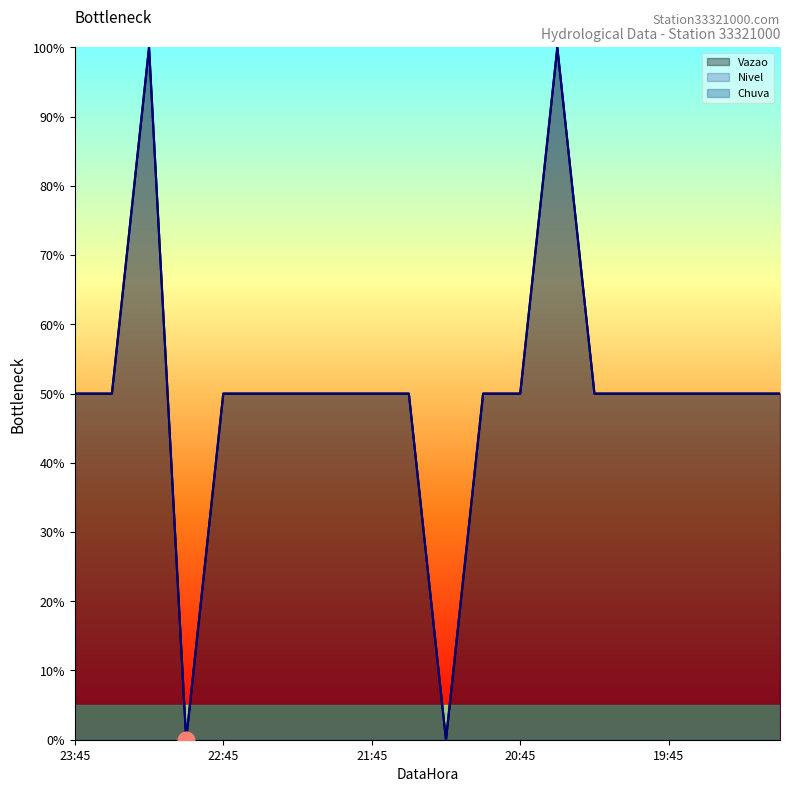

What is the difference between the second highest and second lowest values in the Nivel series?

100.0